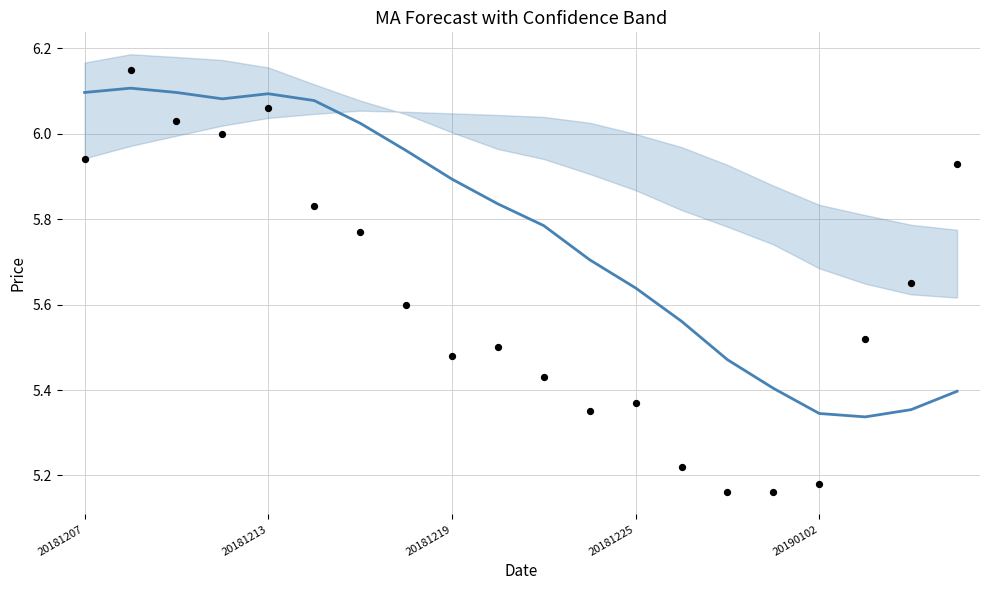

At how many categories does at least one series exceed 5?

20